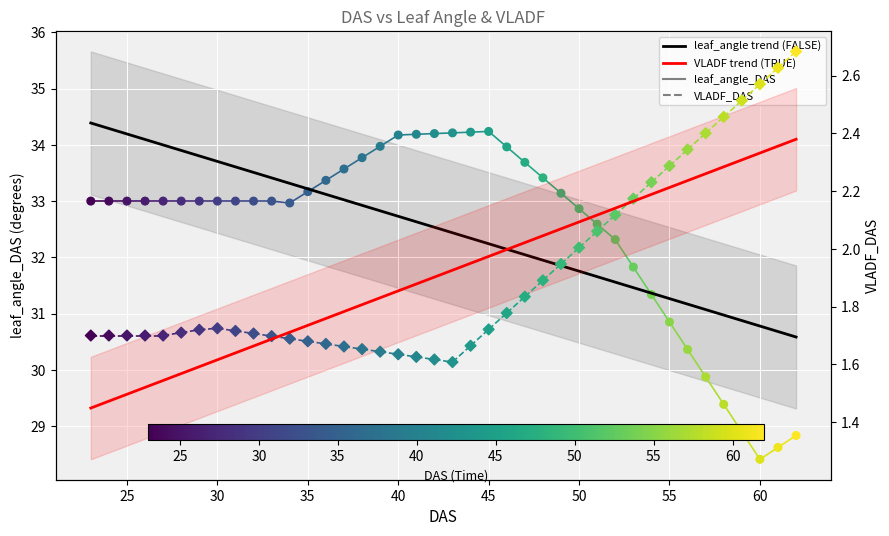

Which series reaches the minimum Y coordinate?

VLADF_DAS